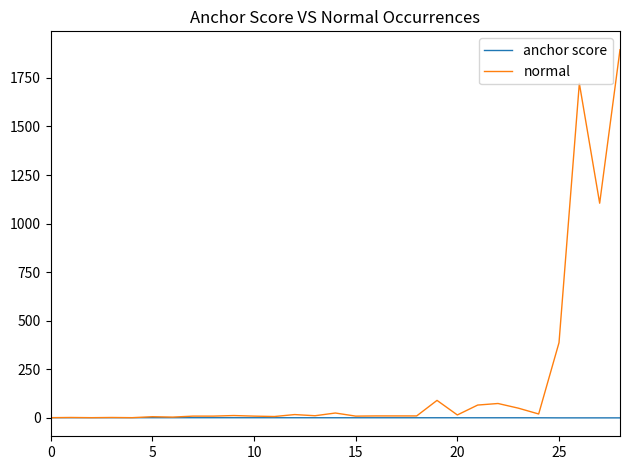

Which series has the largest total across all categories?

normal